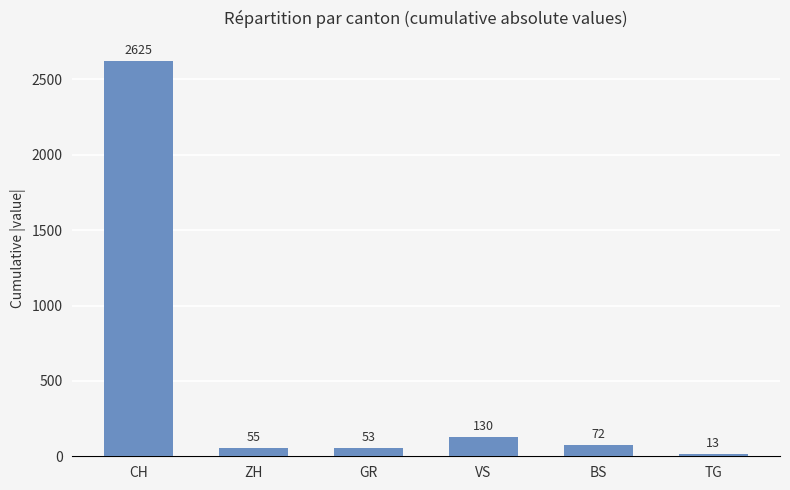

Reading right to left, transcribe all the data shown in this chart.

TG=13	BS=72	VS=130	GR=53	ZH=55	CH=2625